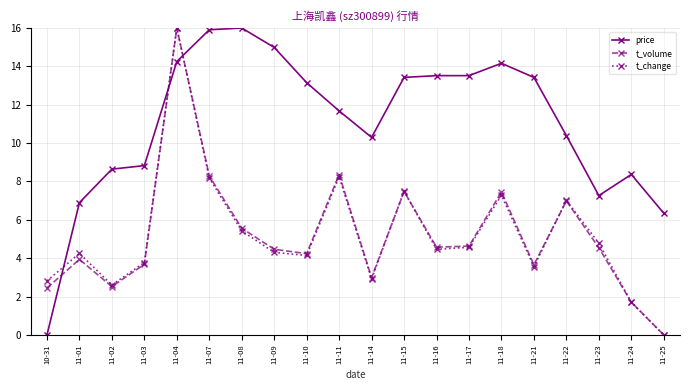

What is the value of the t_volume point at the 2nd from the left?

3.9